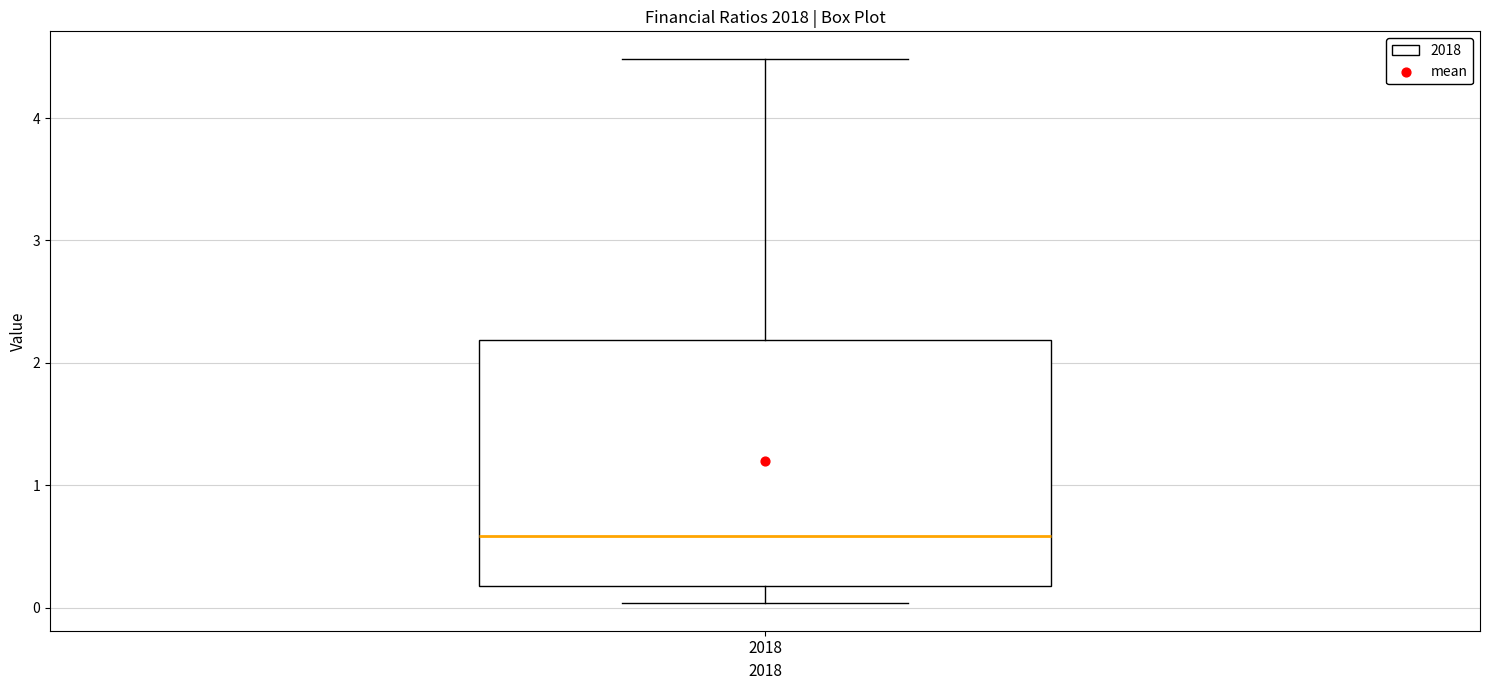

Read this box plot against the y-axis: the position of the median line, the range covered by the box, and the ends of both whiskers. The values are not printed on the chart, so give them approximately, as read against the axis.

median 0.6, box 0.2 to 2.2, whiskers 0.0 to 4.5